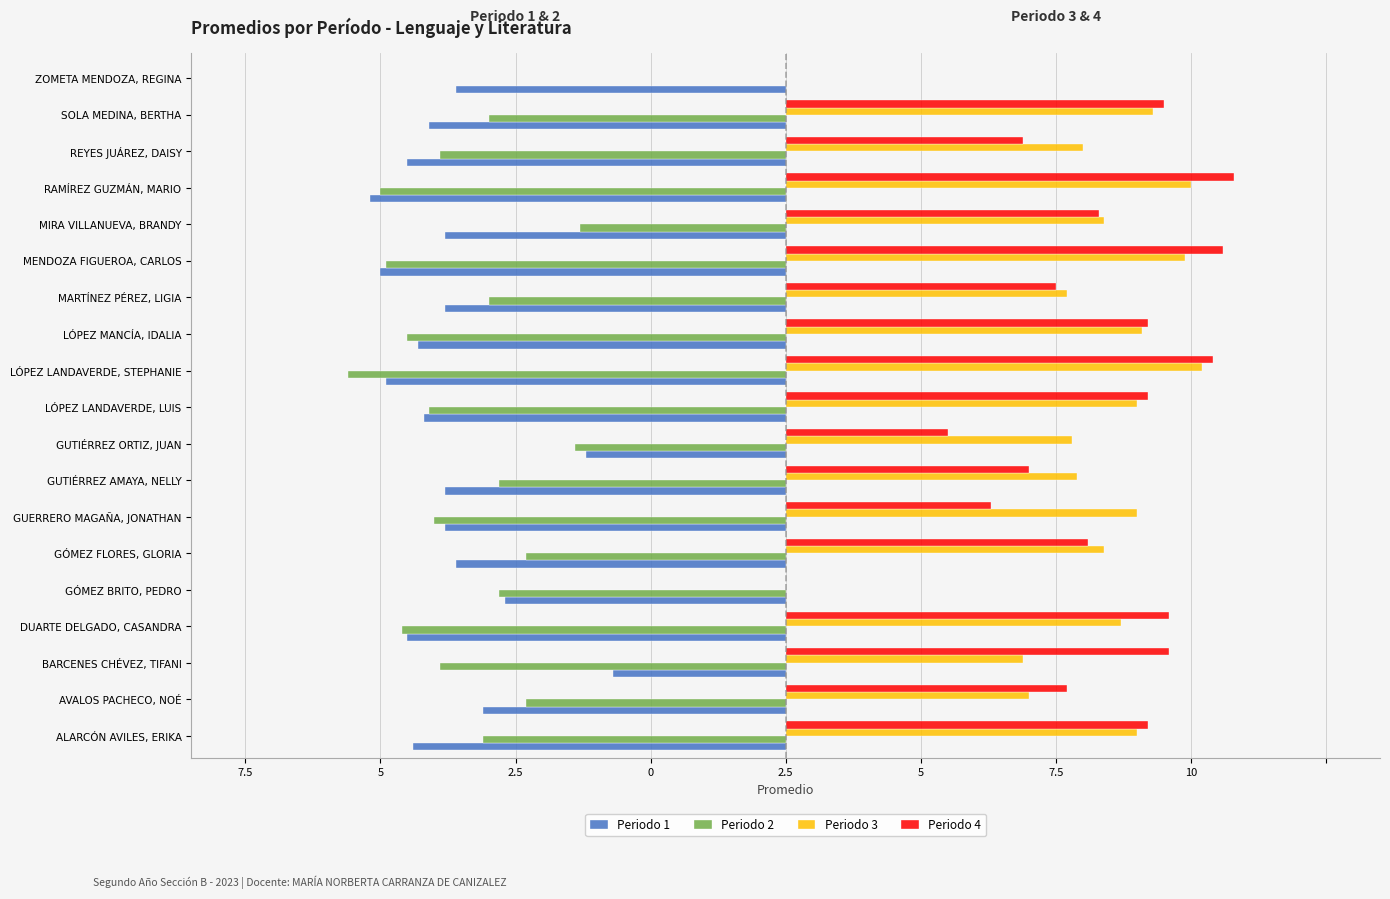

What are all the series names shown in the legend?

Periodo 1, Periodo 2, Periodo 3, Periodo 4